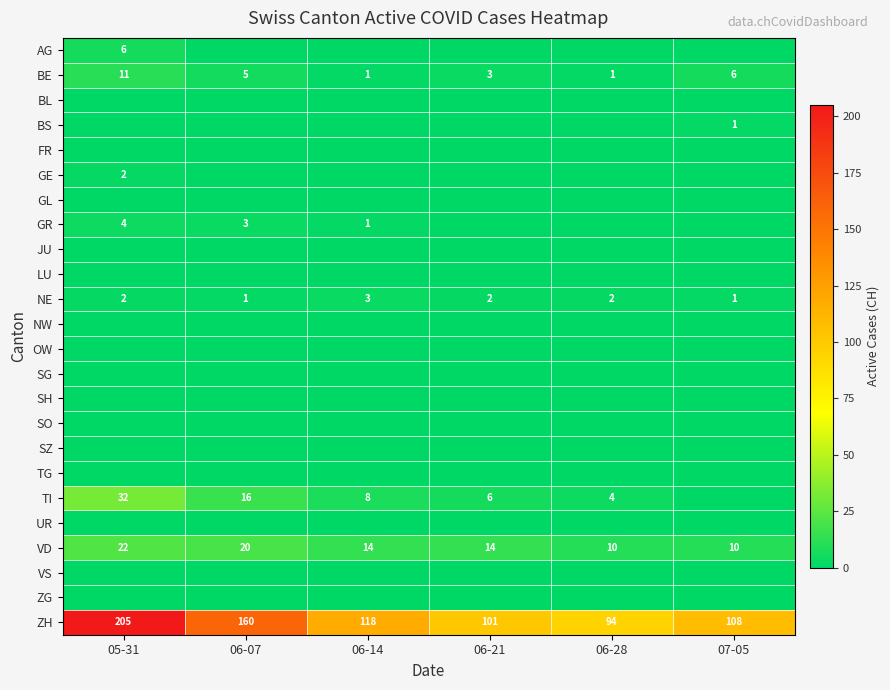

The ZH series shows 160 at 06-07. True or false?

True